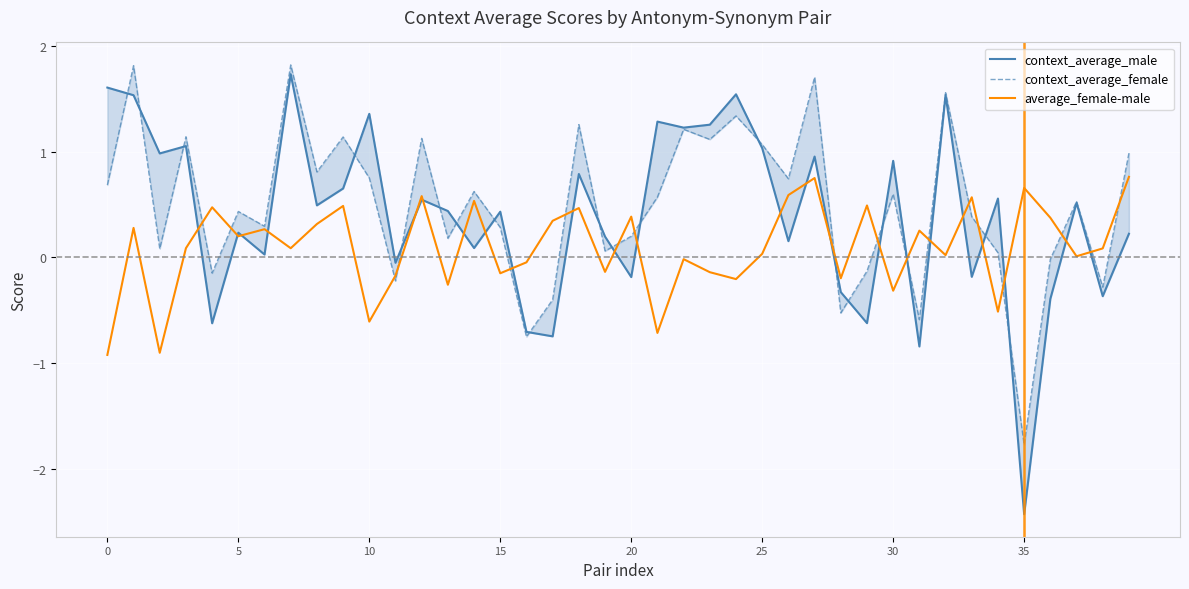

True or false: context_average_male has more than 0 interior local peaks.

True